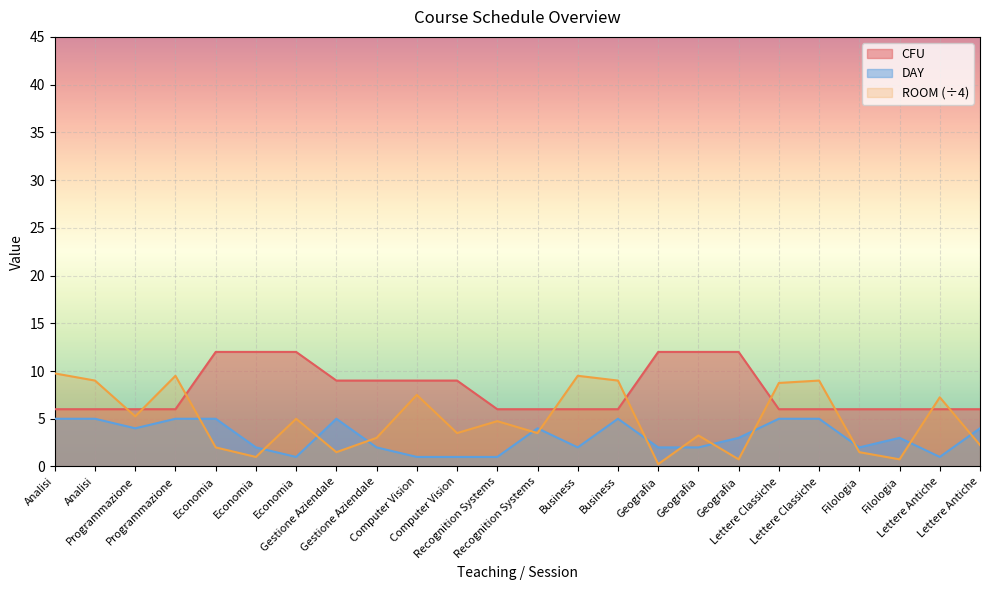

What is the spread (max minus min) of values at Geografia?

11.8